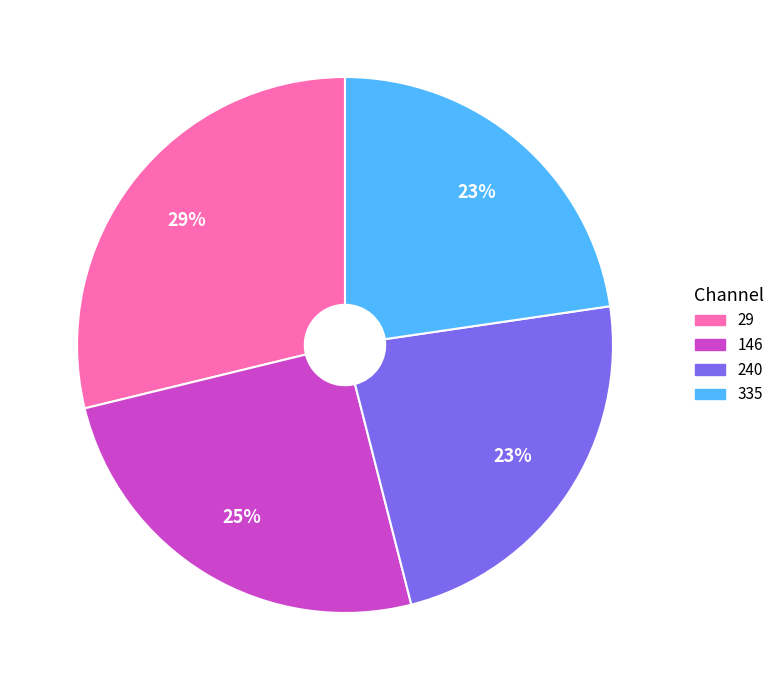

Does any single category account for the majority?

No